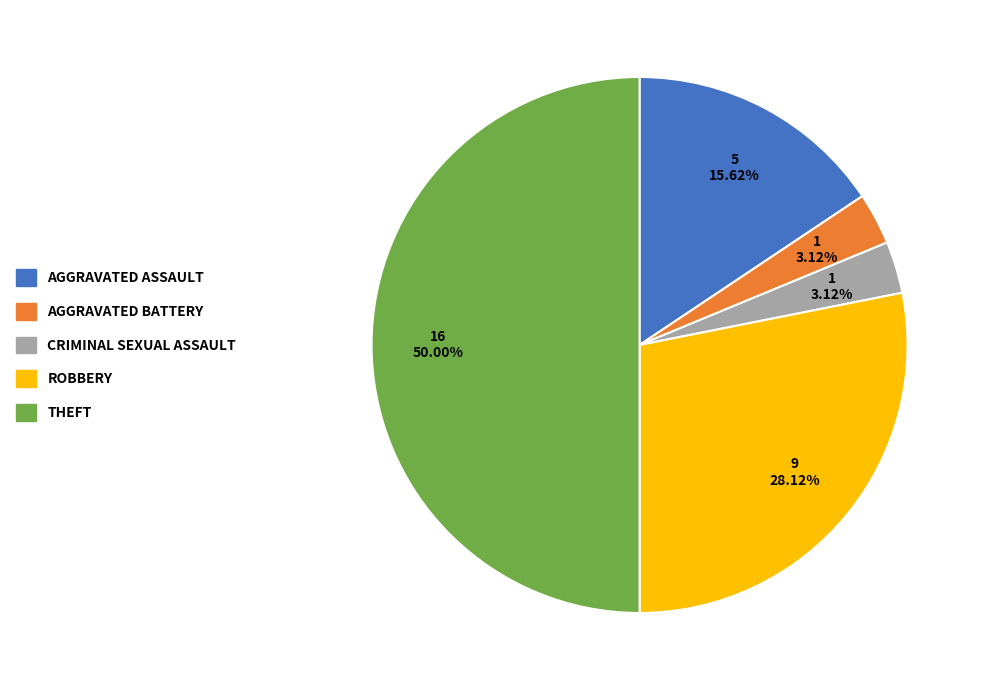

Count the number of slices in the pie.

5